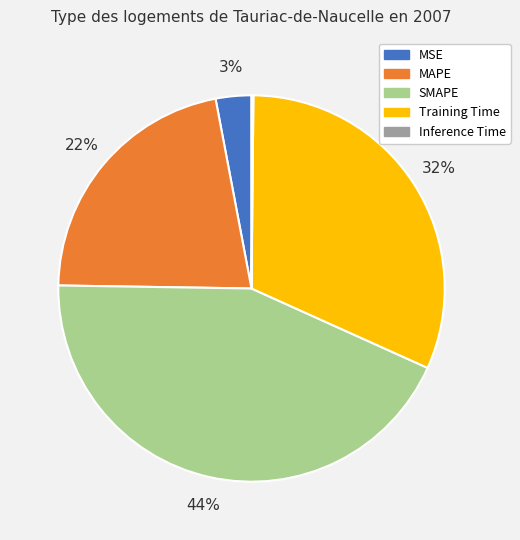

To the nearest percent, what is the difference between the MSE and MAPE slice percentages?

19%